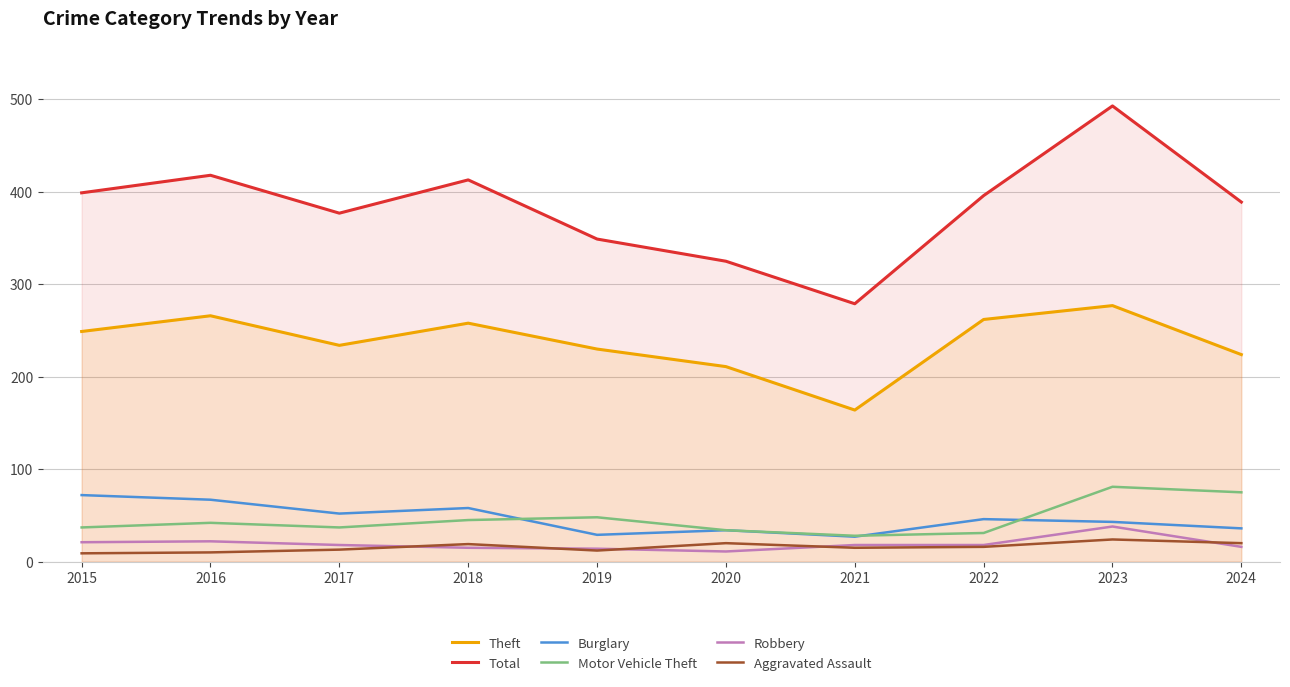

Reading left to right, list all the values displayed in this chart.

Theft: 2015=249	2016=266	2017=234	2018=258	2019=230	2020=211	2021=164	2022=262	2023=277	2024=224
Total: 2015=399	2016=418	2017=377	2018=413	2019=349	2020=325	2021=279	2022=396	2023=493	2024=389
Burglary: 2015=72	2016=67	2017=52	2018=58	2019=29	2020=34	2021=27	2022=46	2023=43	2024=36
Motor Vehicle Theft: 2015=37	2016=42	2017=37	2018=45	2019=48	2020=34	2021=28	2022=31	2023=81	2024=75
Robbery: 2015=21	2016=22	2017=18	2018=15	2019=14	2020=11	2021=18	2022=18	2023=38	2024=16
Aggravated Assault: 2015=9	2016=10	2017=13	2018=19	2019=12	2020=20	2021=15	2022=16	2023=24	2024=20